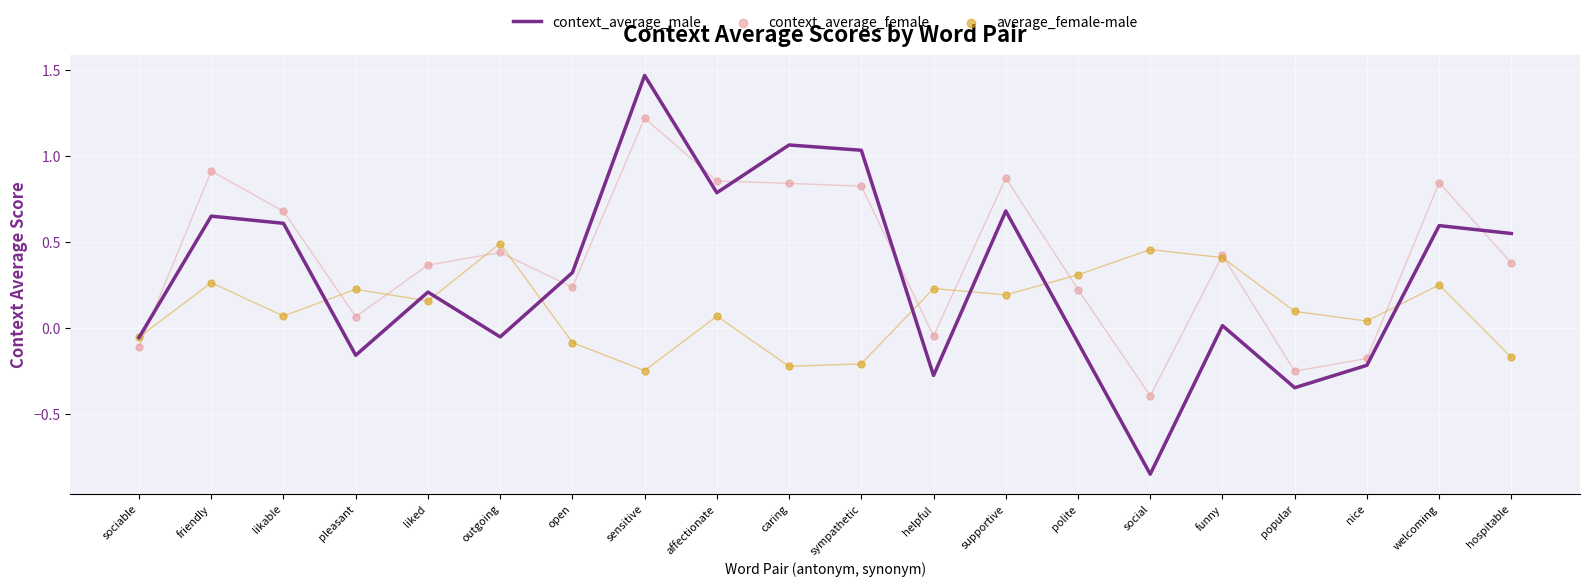

What are all the series names shown in the legend?

context_average_male, context_average_female, average_female-male